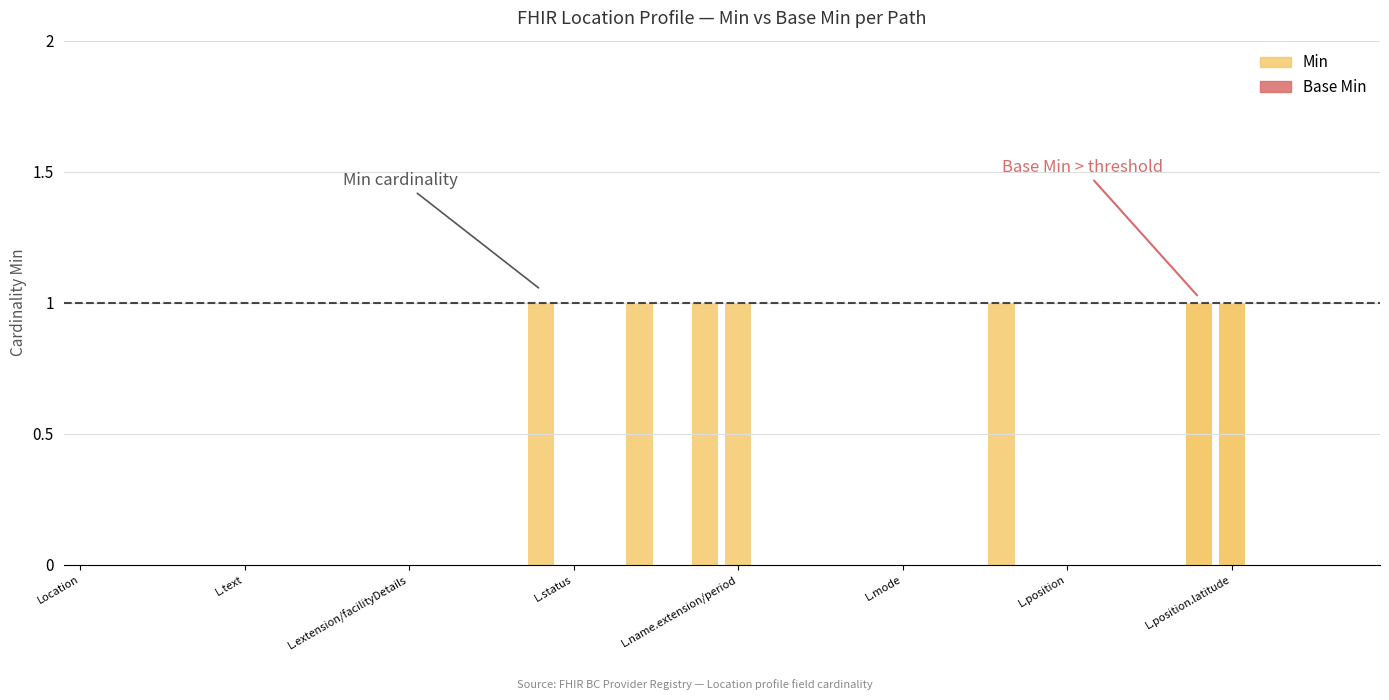

Which category has the highest value in the Min series?

14